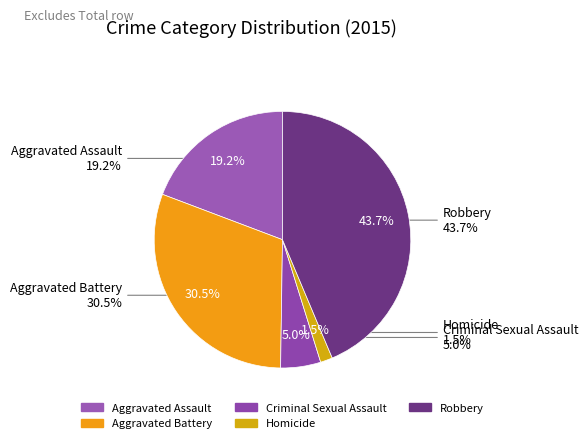

Which slice is the smallest?

Homicide